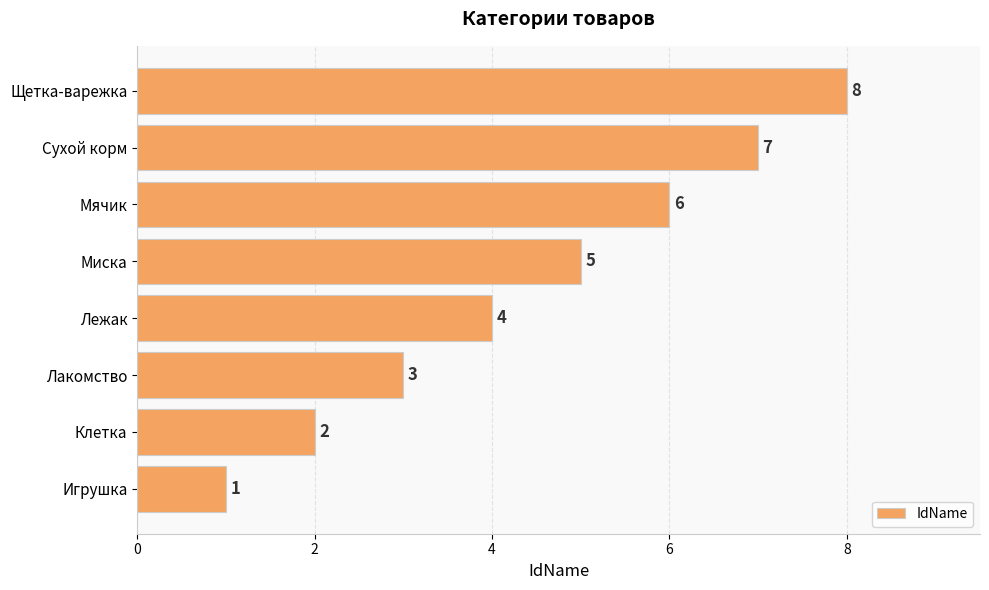

How many bars are there in total?

8